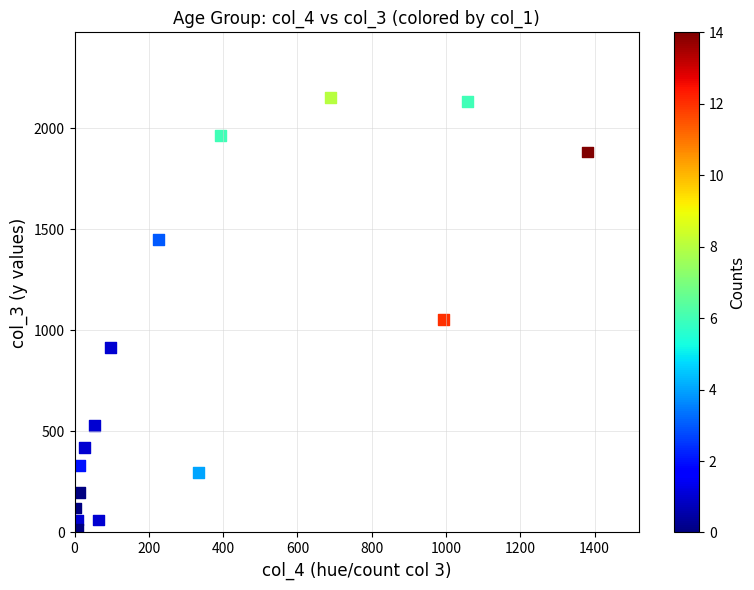

What Y value in the scatter plot is closest to 1083?

1053